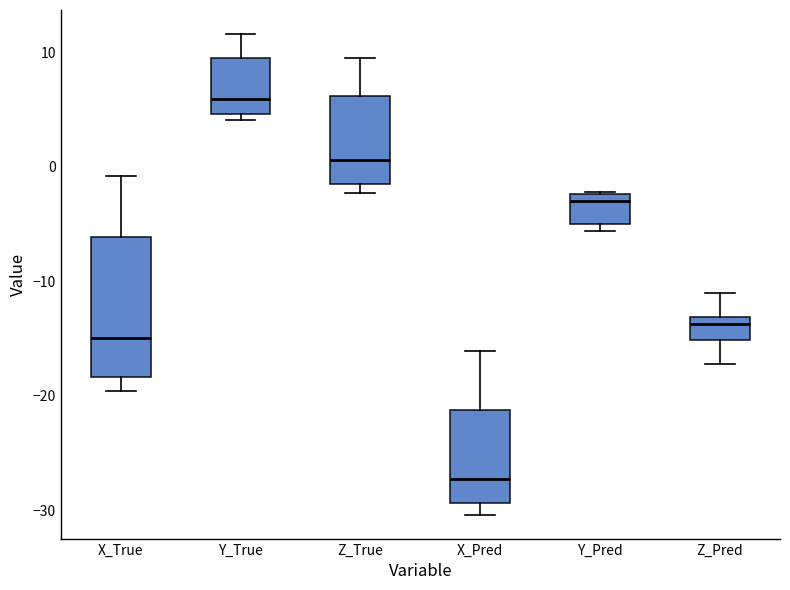

Reading left to right, read every box against the y-axis: the position of its median line, the range the box covers, and the ends of its whiskers. The values are not printed on the chart, so give them approximately, as read against the axis.

X_True: median -15, box -18 to -6, whiskers -20 to -1
Y_True: median 6, box 5 to 9, whiskers 4 to 12
Z_True: median 1, box -2 to 6, whiskers -2 (just below the box's lower edge) to 10
X_Pred: median -27, box -29 to -21, whiskers -30 to -16
Y_Pred: median -3, box -5 to -2, whiskers -6 to -2
Z_Pred: median -14, box -15 to -13, whiskers -17 to -11